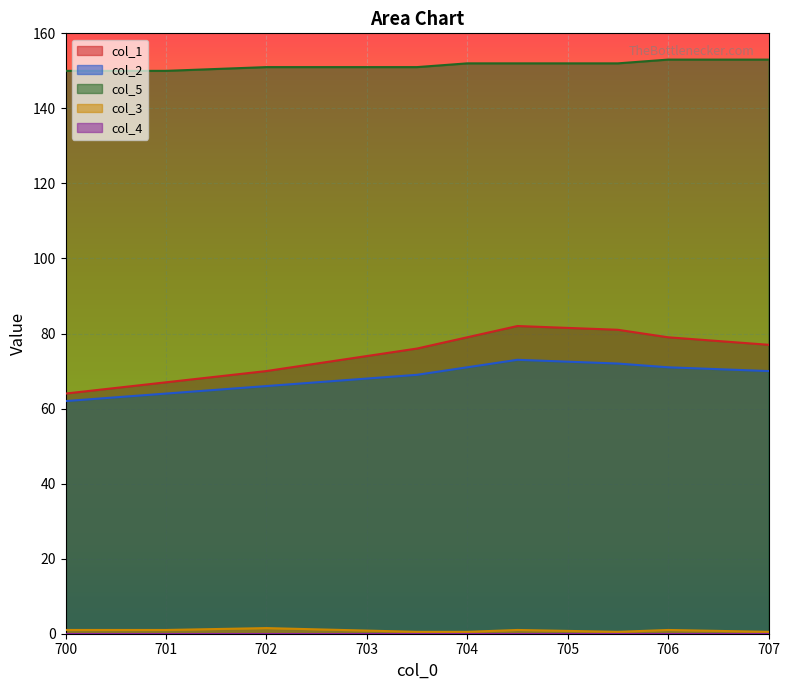

At 707.0, list the series in order from smallest to largest.

col_3, col_2, col_1, col_5